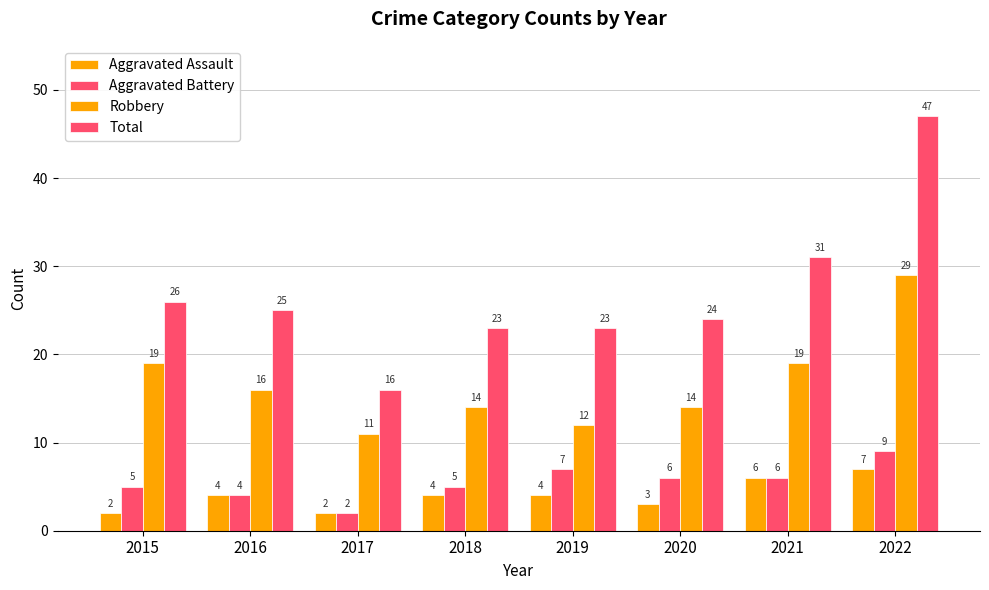

How many values in the Robbery series are below 16?

4